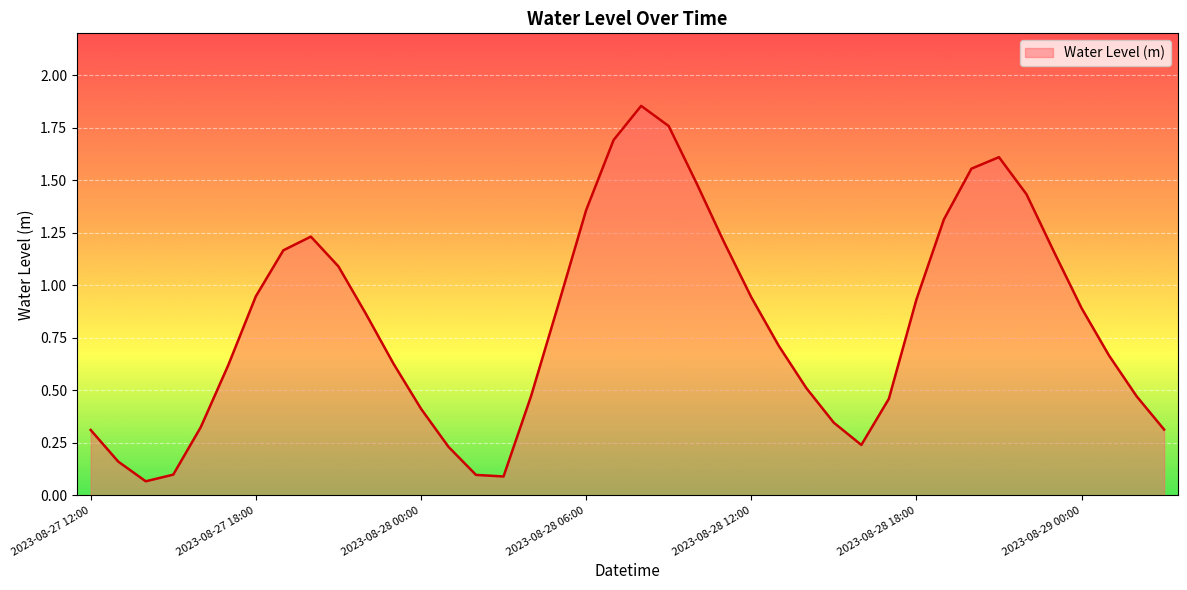

Reading left to right, extract all data points from this chart.

0.3	0.2	0.1	0.1	0.3	0.6	0.9	1.2	1.2	1.1	0.9	0.6	0.4	0.2	0.1	0.1	0.5	0.9	1.4	1.7	1.9	1.8	1.5	1.2	0.9	0.7	0.5	0.3	0.2	0.5	0.9	1.3	1.6	1.6	1.4	1.2	0.9	0.7	0.5	0.3